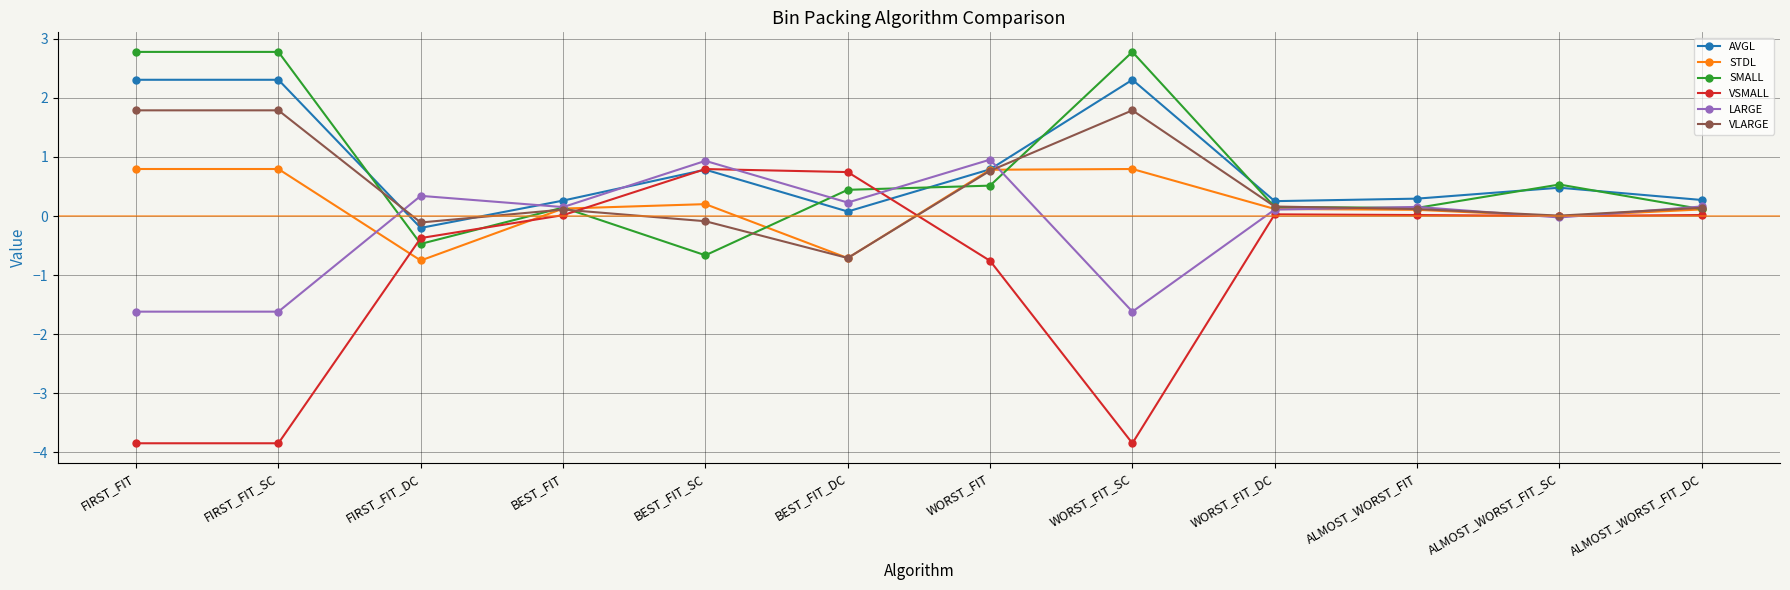

The VLARGE series shows 1.8 at FIRST_FIT_SC. True or false?

True